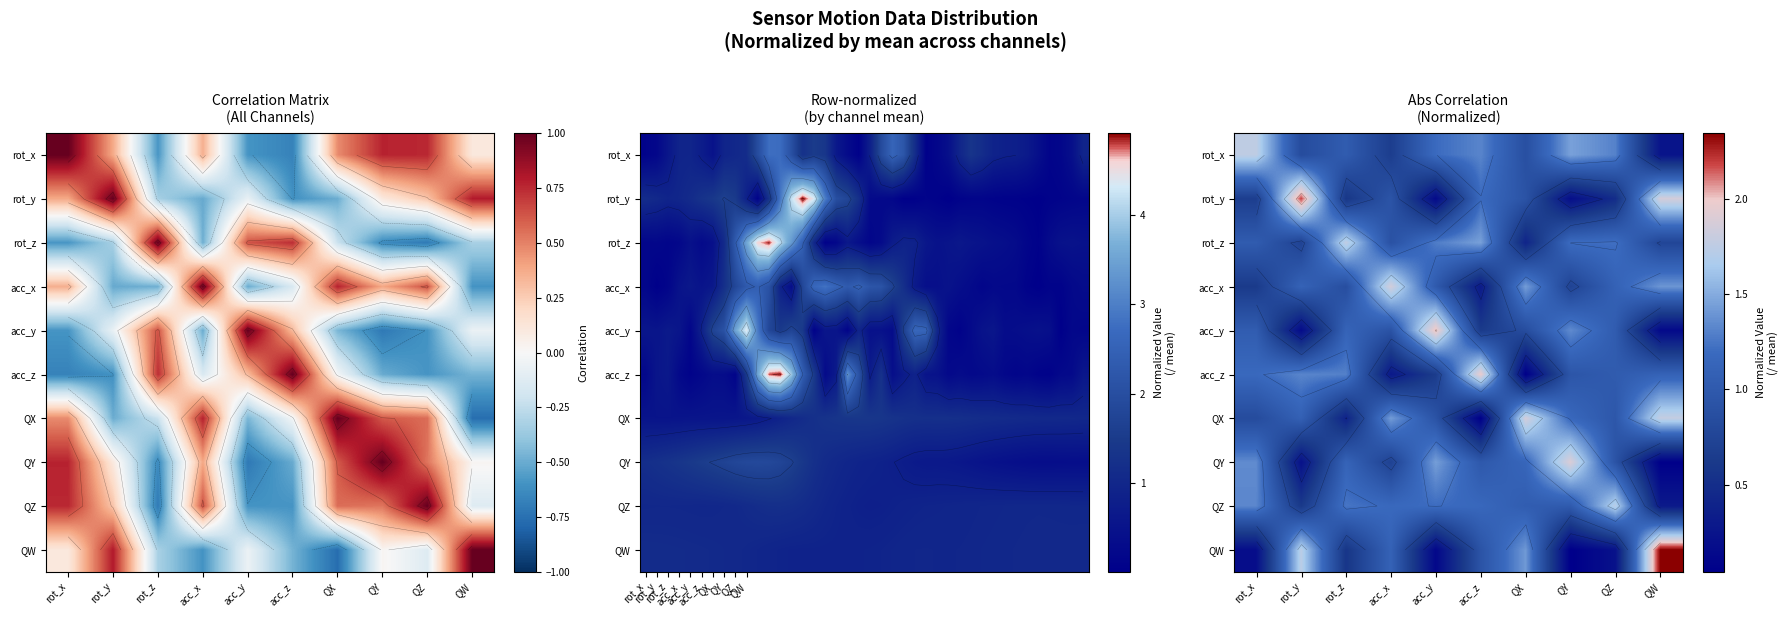

Is the value of rot_x at QZ greater than the value of acc_z at QW?

Yes